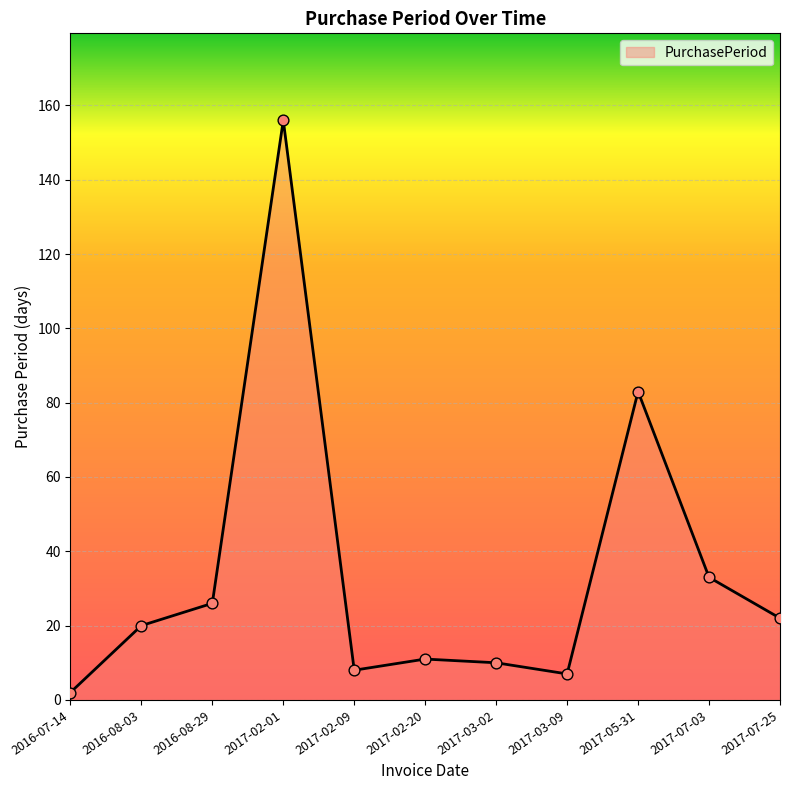

What is the change in value from 2016-07-14 to 2017-02-20?

+9